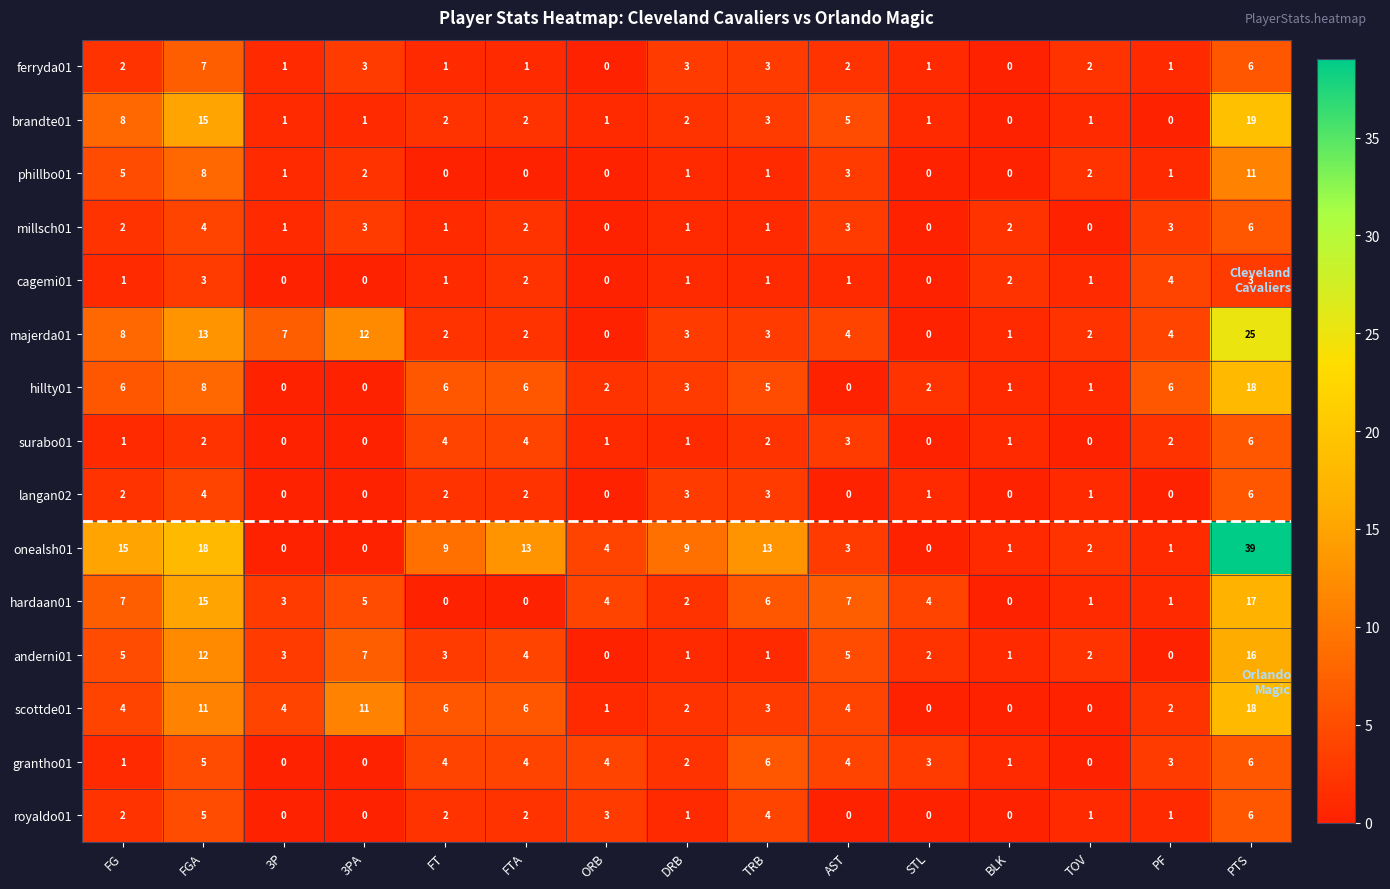

What is the difference between the second highest and minimum values in the hardaan01 series?

15